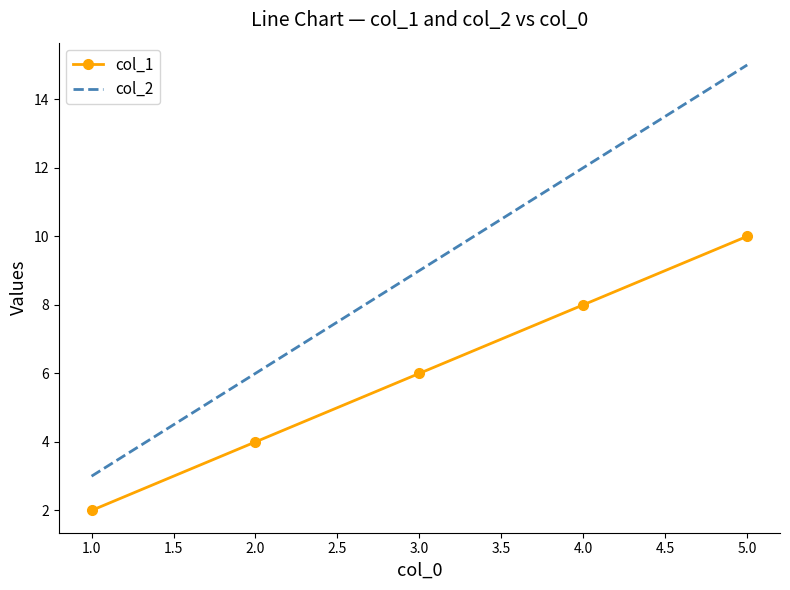

Rank the series by their average value, from lowest to highest.

col_1, col_2